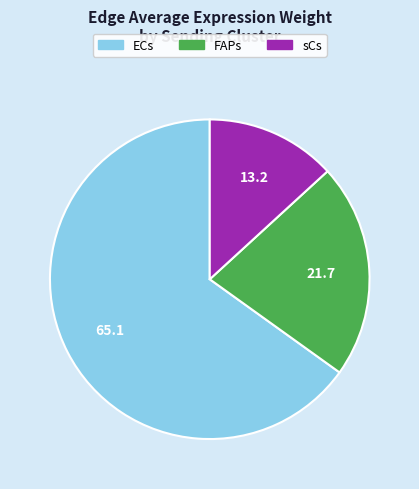

How many slices are in this pie chart?

3